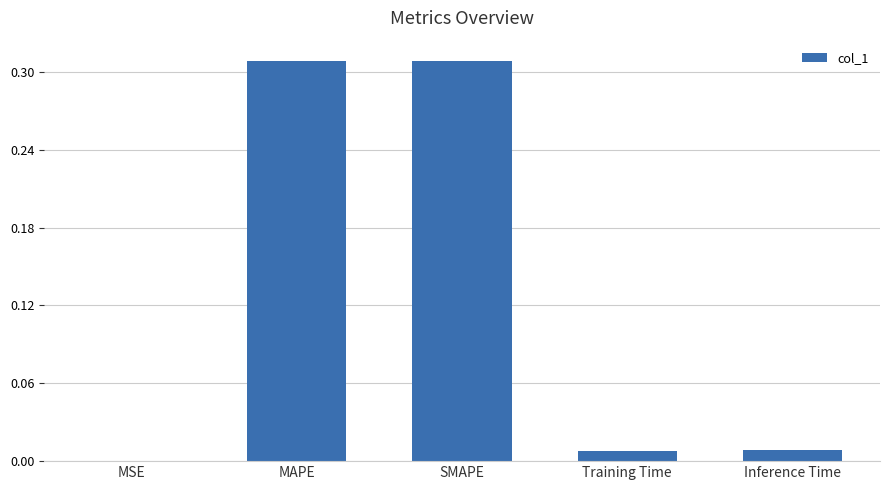

True or false: the data shows 0.0 at Training Time.

True